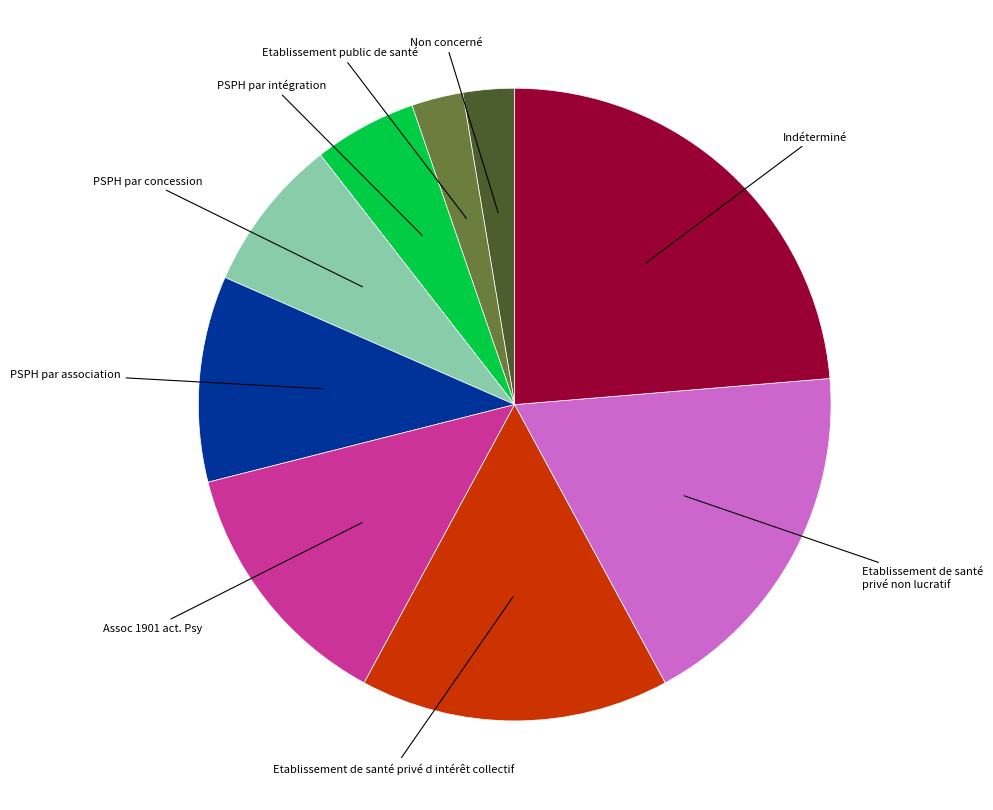

Is there a majority slice in this chart?

No